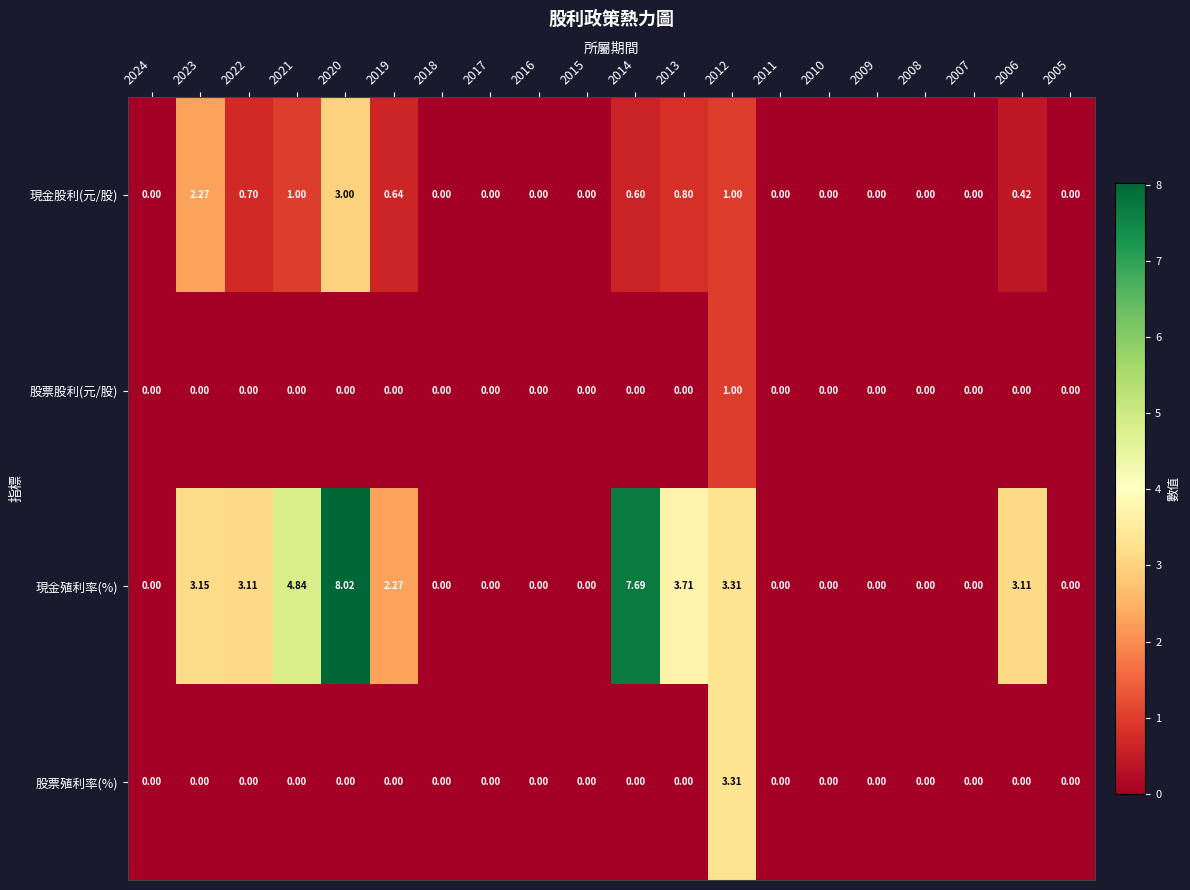

Which series has the largest range (max minus min)?

現金殖利率(%)